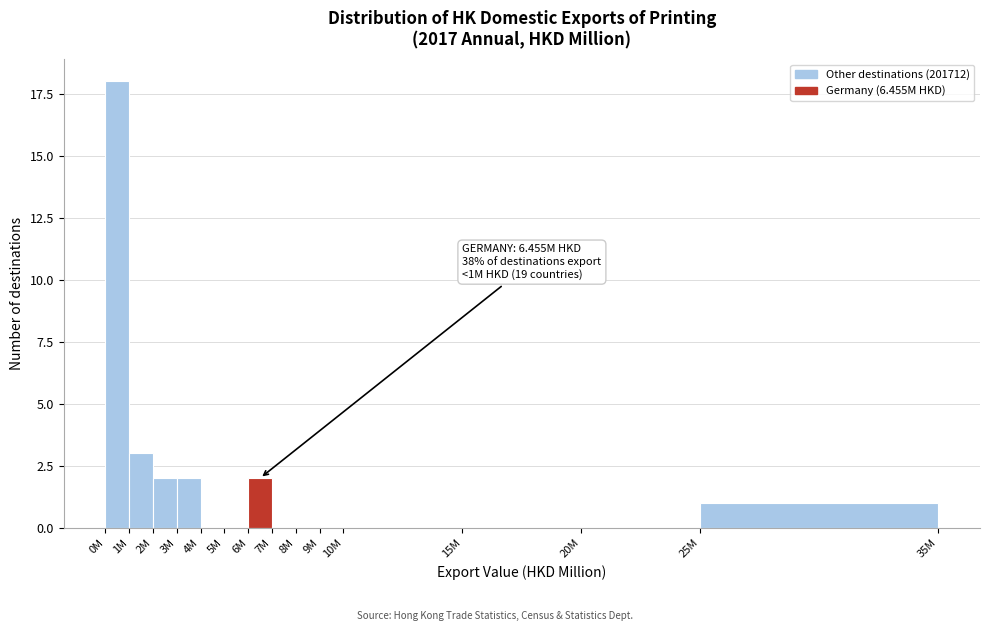

Reading left to right, list all the values displayed in this chart.

0M=18	1M=3	2M=2	3M=2	4M=0	5M=0	6M=2	7M=0	8M=0	9M=0	10M=0	15M=0	20M=0	25M=1